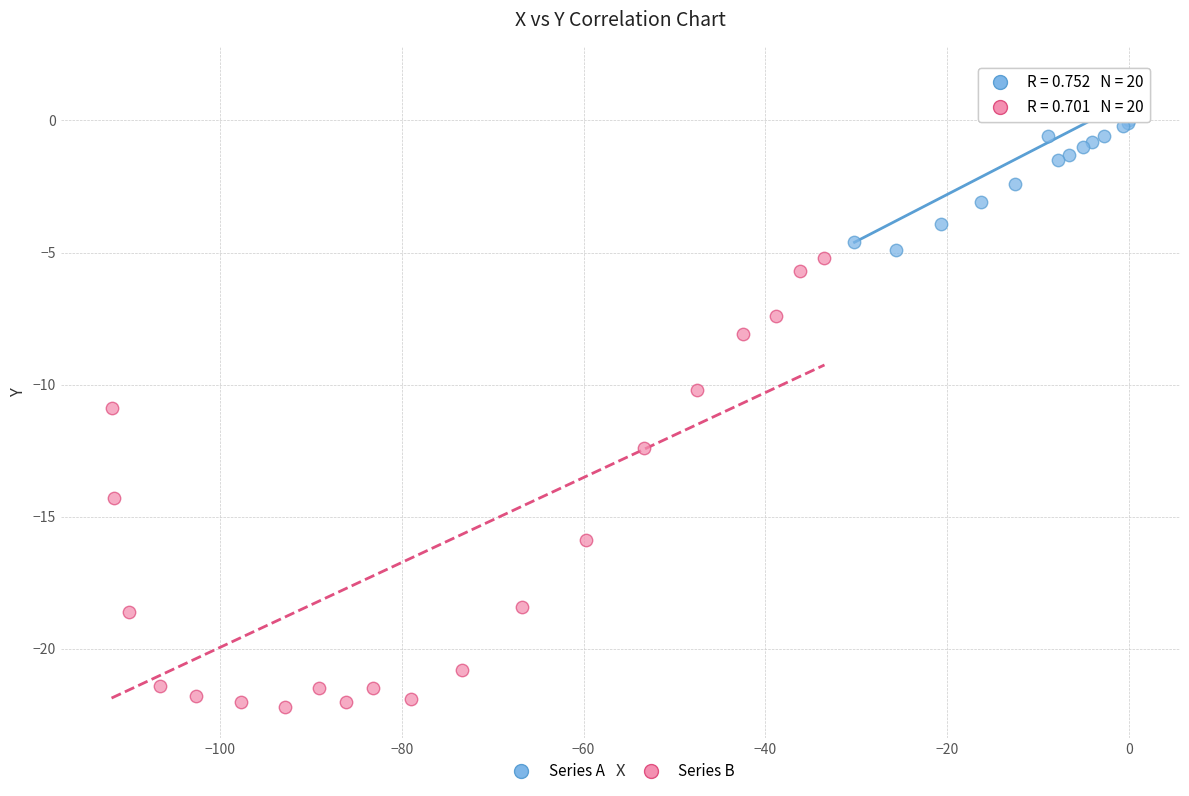

Which series contains the lowest Y value?

Series B